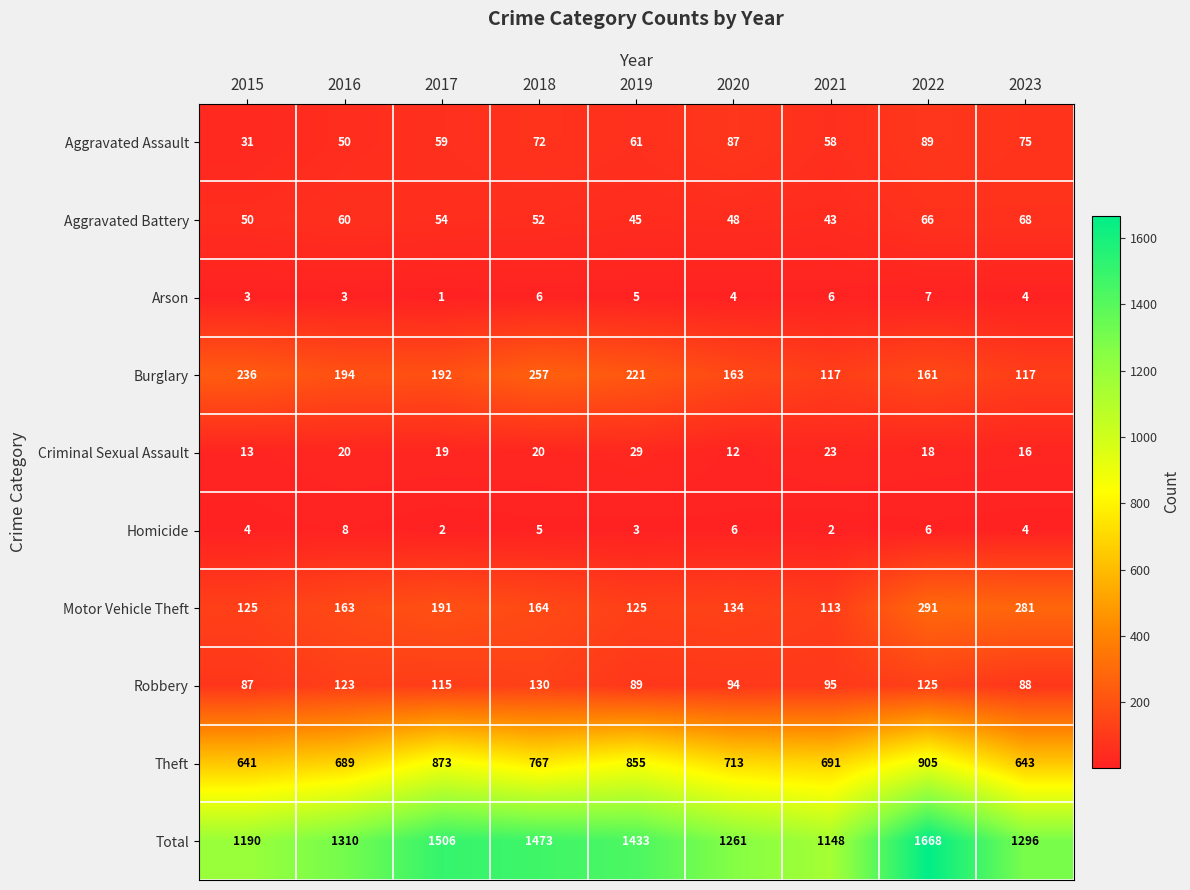

At which label does Arson first exceed 4?

2018